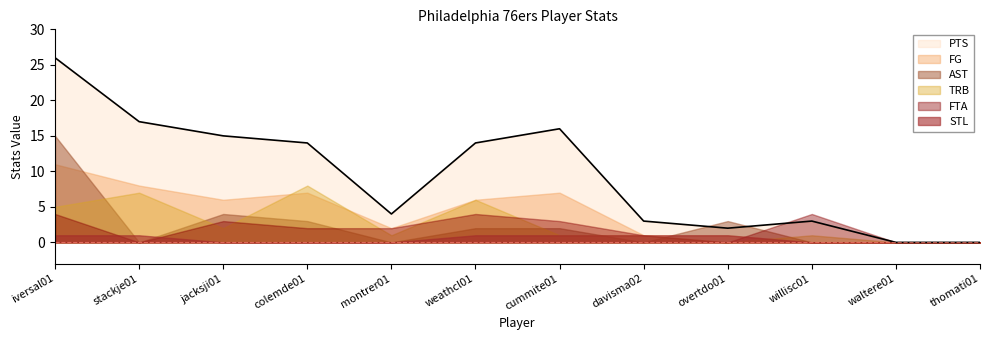

Reading left to right, transcribe all the data shown in this chart.

PTS: 26	17	15	14	4	14	16	3	2	3	0	0
FG: 11	8	6	7	2	6	7	1	1	0	0	0
AST: 15	0	4	3	0	2	2	0	3	0	0	0
TRB: 5	7	2	8	1	6	1	1	0	1	0	0
FTA: 4	0	3	2	2	4	3	1	0	4	0	0
STL: 1	1	0	0	0	1	1	1	1	0	0	0